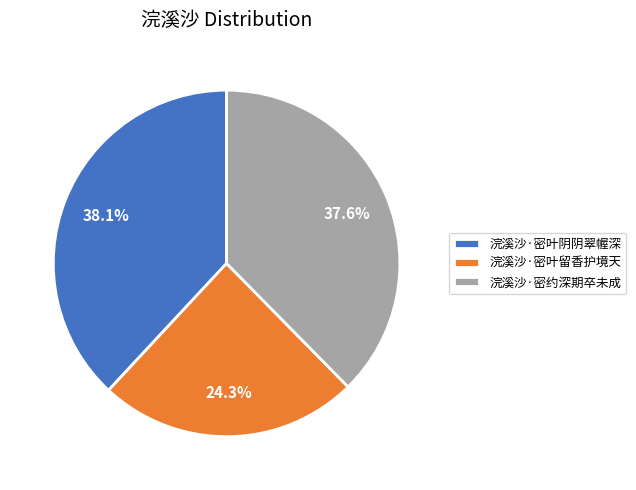

What percentage is the 浣溪沙·密叶阴阴翠幄深 slice, to the nearest percent?

38%